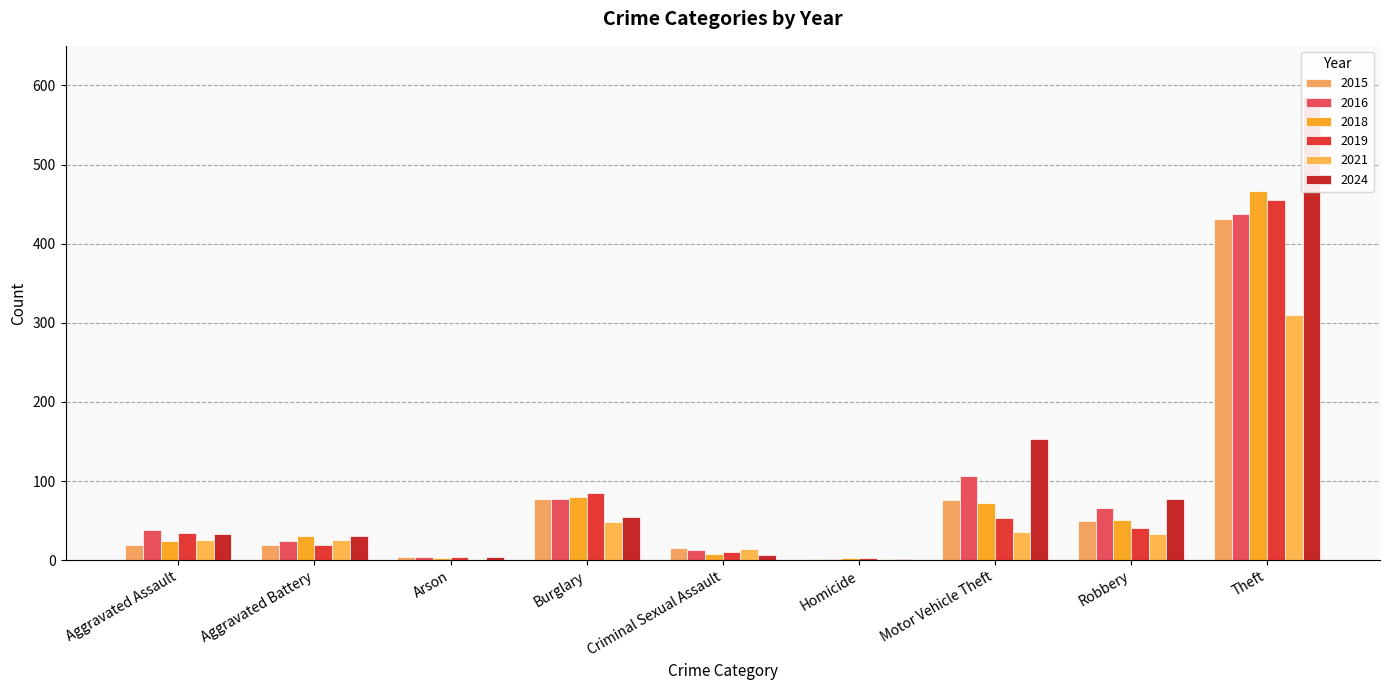

The value of 2021 at Criminal Sexual Assault is 5. True or false?

False